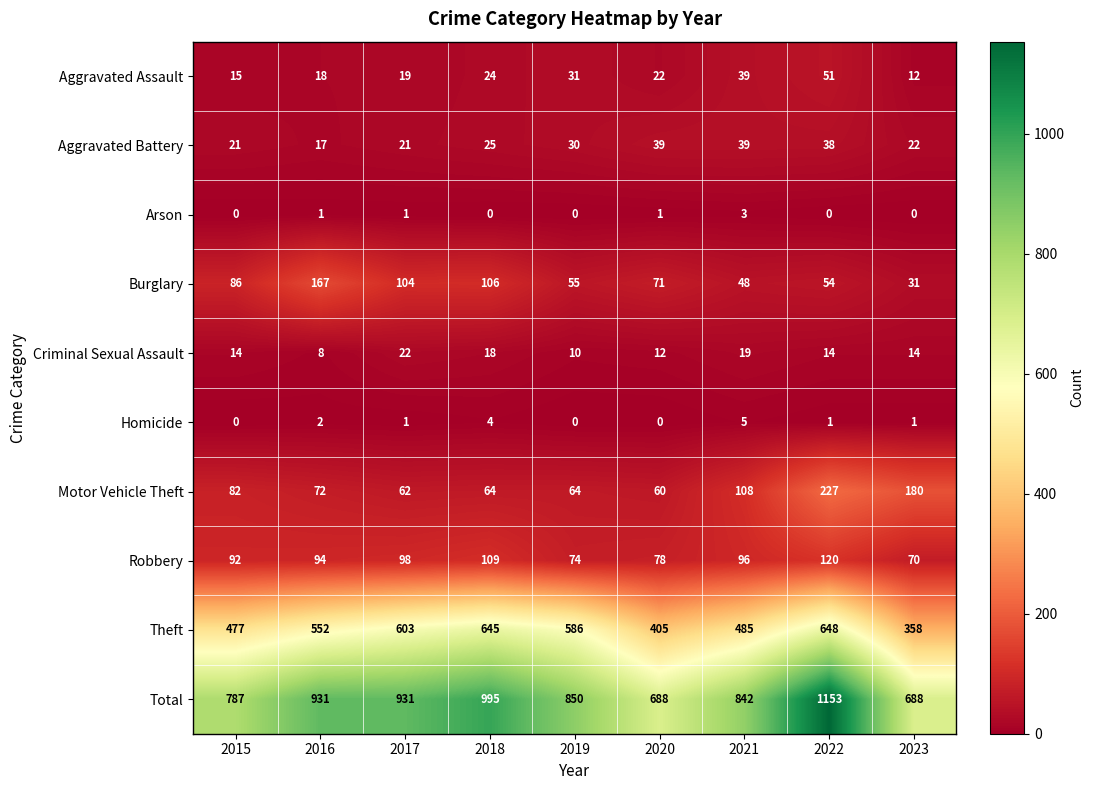

What is the difference between the maximum and minimum values in the Burglary series?

136